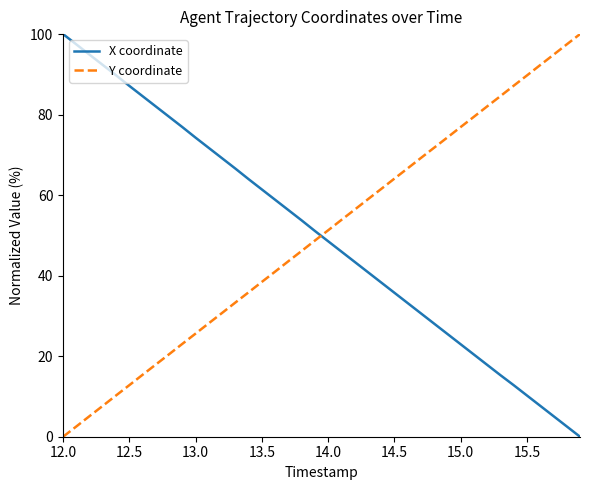

What is the difference between the maximum and minimum values in the Y coordinate series?

100.0